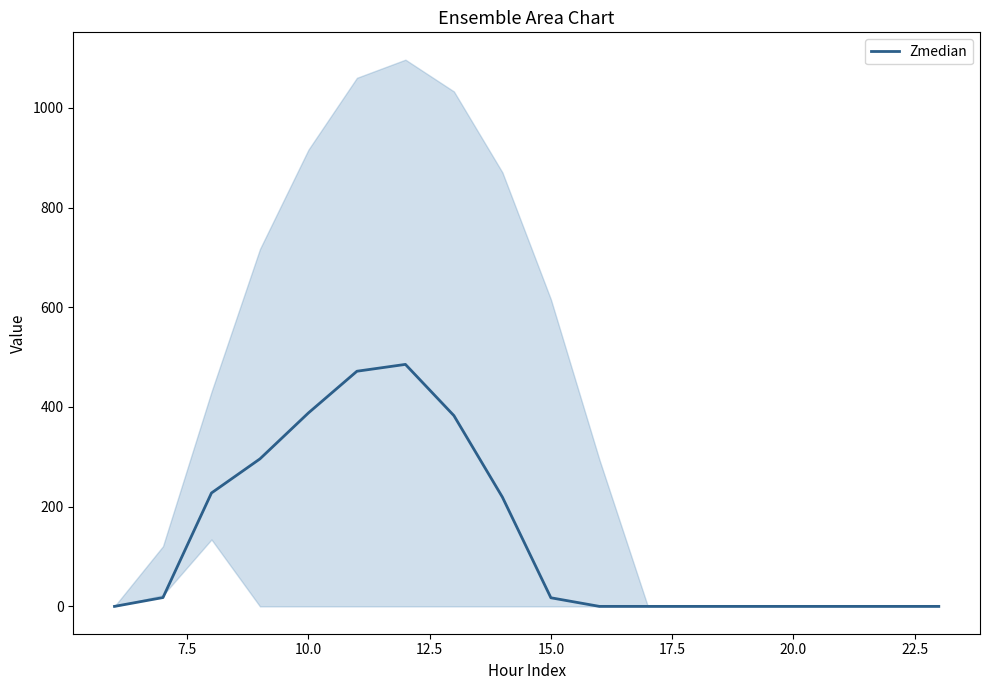

What is the greatest value displayed?

485.4